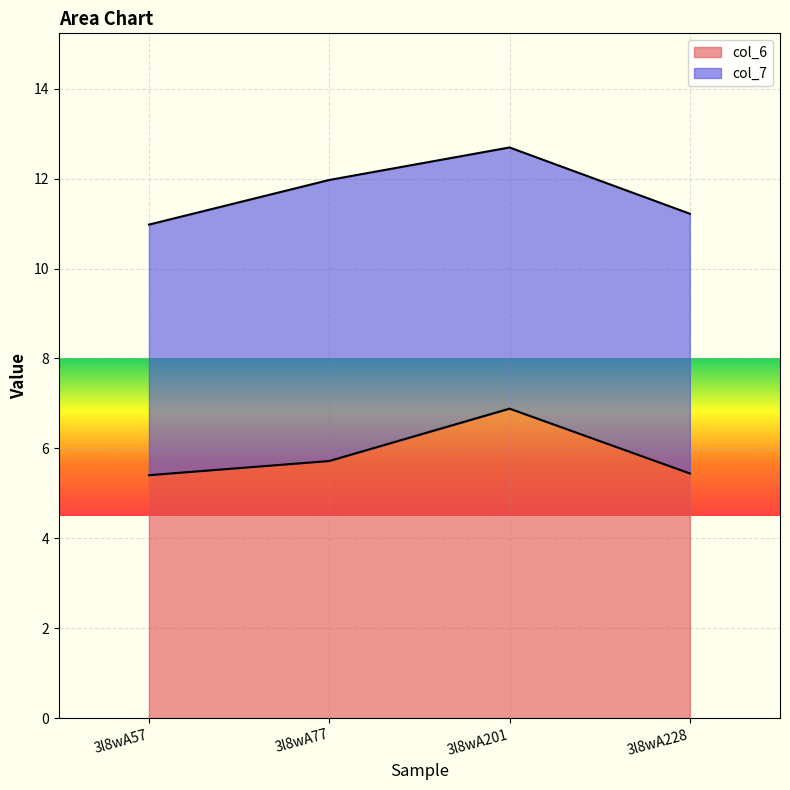

How many points are higher than both their immediate neighbors (excluding endpoints)?

1